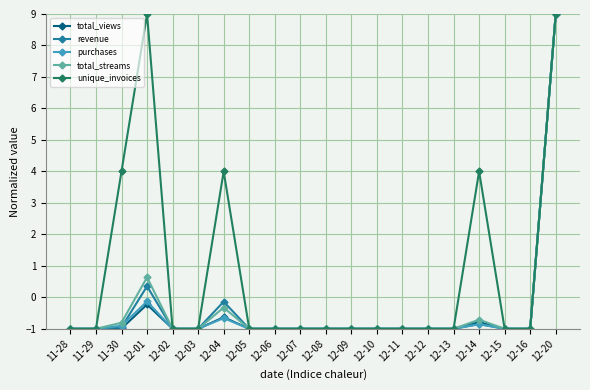

How many negative values does the revenue series have?

18